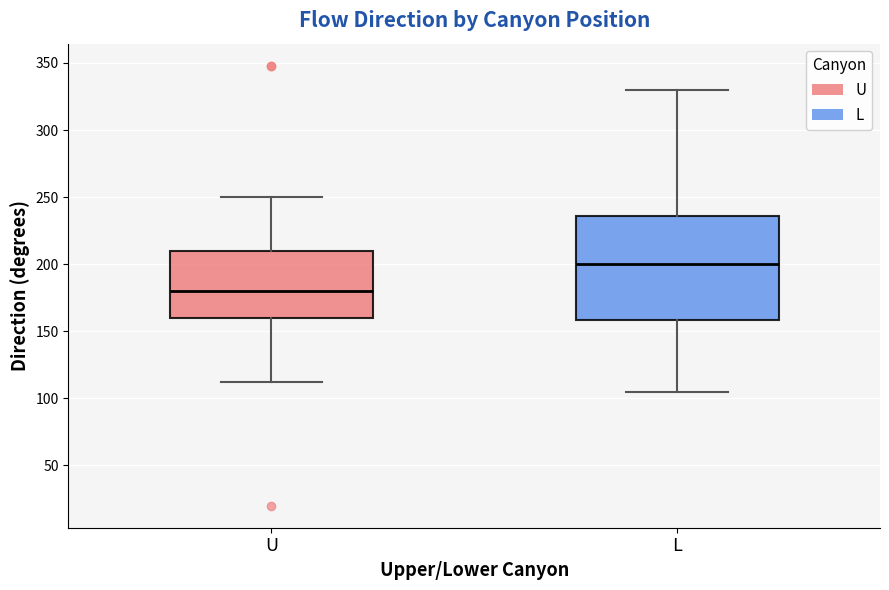

Which box has the lowest median line?

U